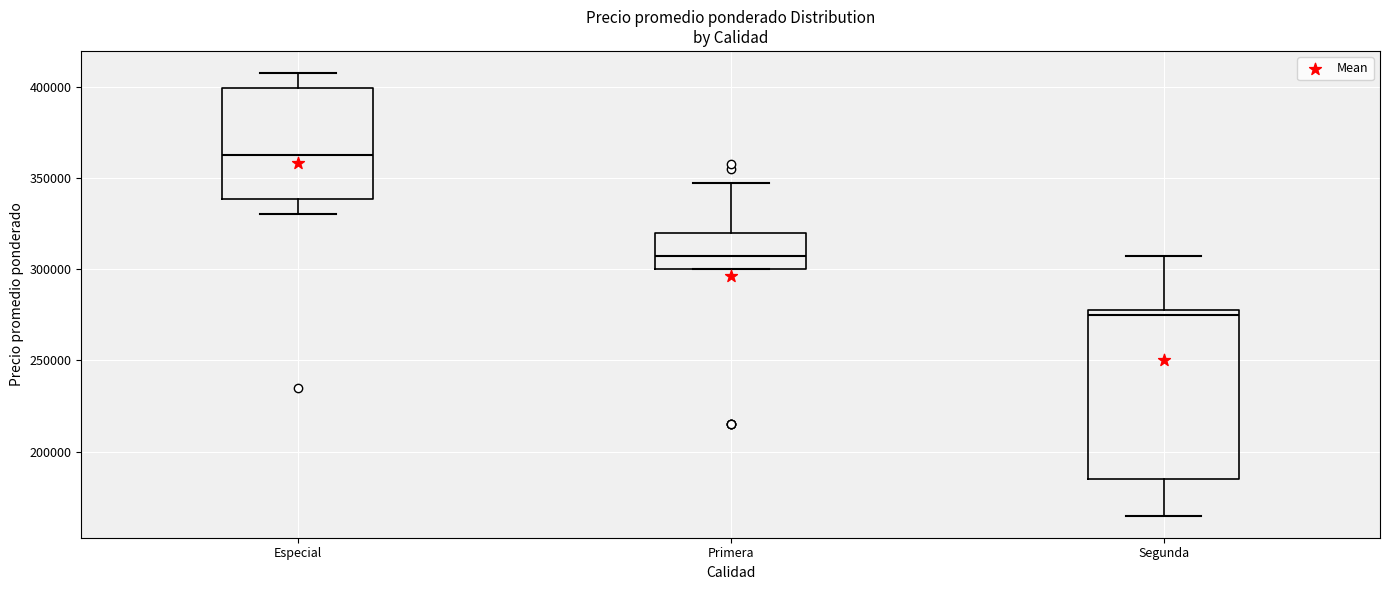

Reading left to right, transcribe this box plot: for each box, give where its median line is, the range the box spans, and where its two whiskers end, as read against the y-axis. The values are not printed on the chart, so give them approximately, as read against the axis.

Especial: median 365000, box 340000 to 400000, whiskers 330000 to 410000
Primera: median 310000, box 300000 to 320000, whiskers 300000 to 350000
Segunda: median 275000, box 185000 to 280000, whiskers 165000 to 310000